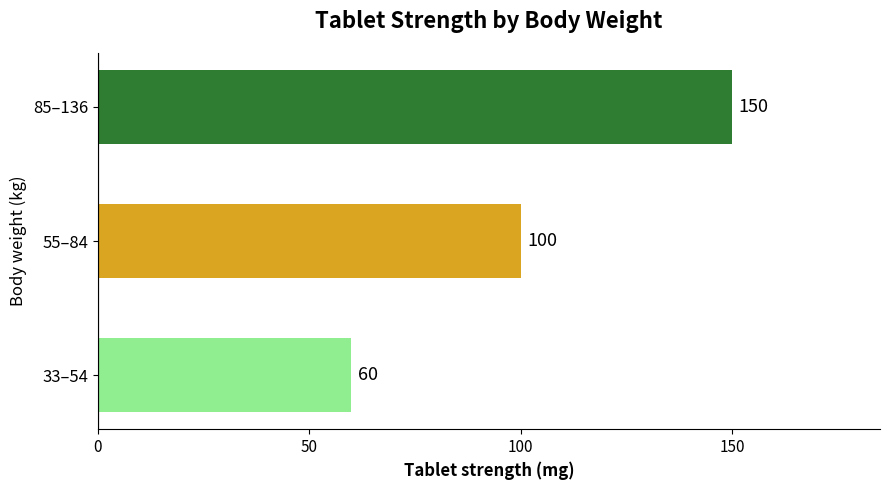

Are the bars grouped side by side (vs. stacked)?

No